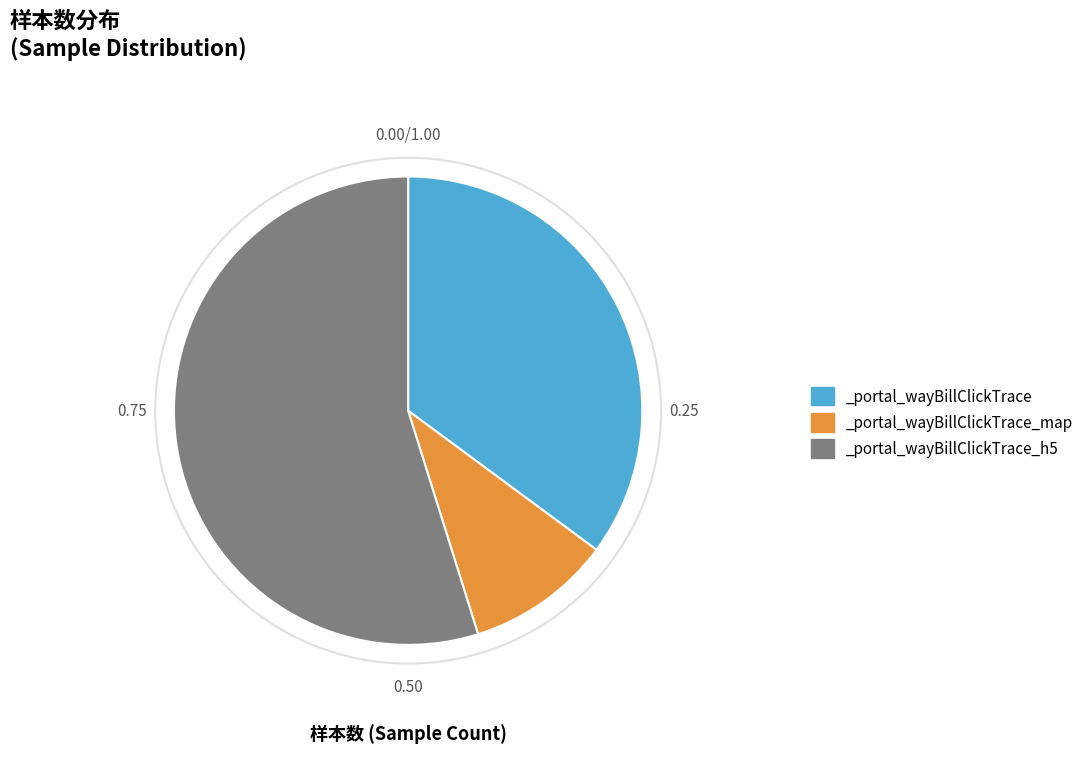

What is the ratio of the value at _portal_wayBillClickTrace_h5 to the value at _portal_wayBillClickTrace?

1.6